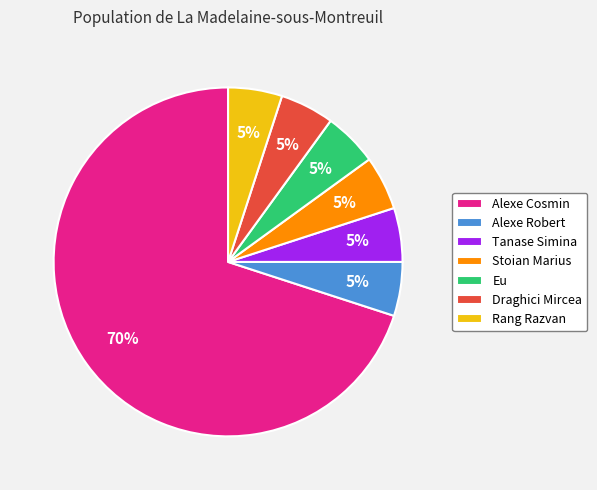

Between Tanase Simina and Alexe Cosmin, which is larger?

Alexe Cosmin